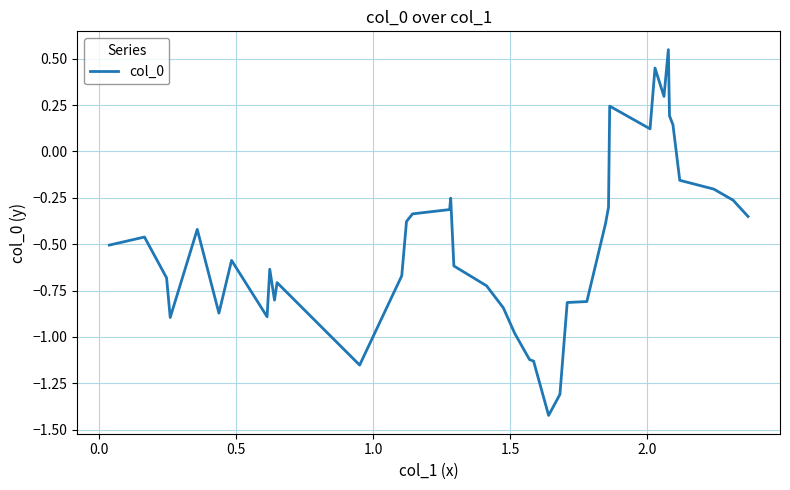

Is this an area chart (filled region under the line)?

No